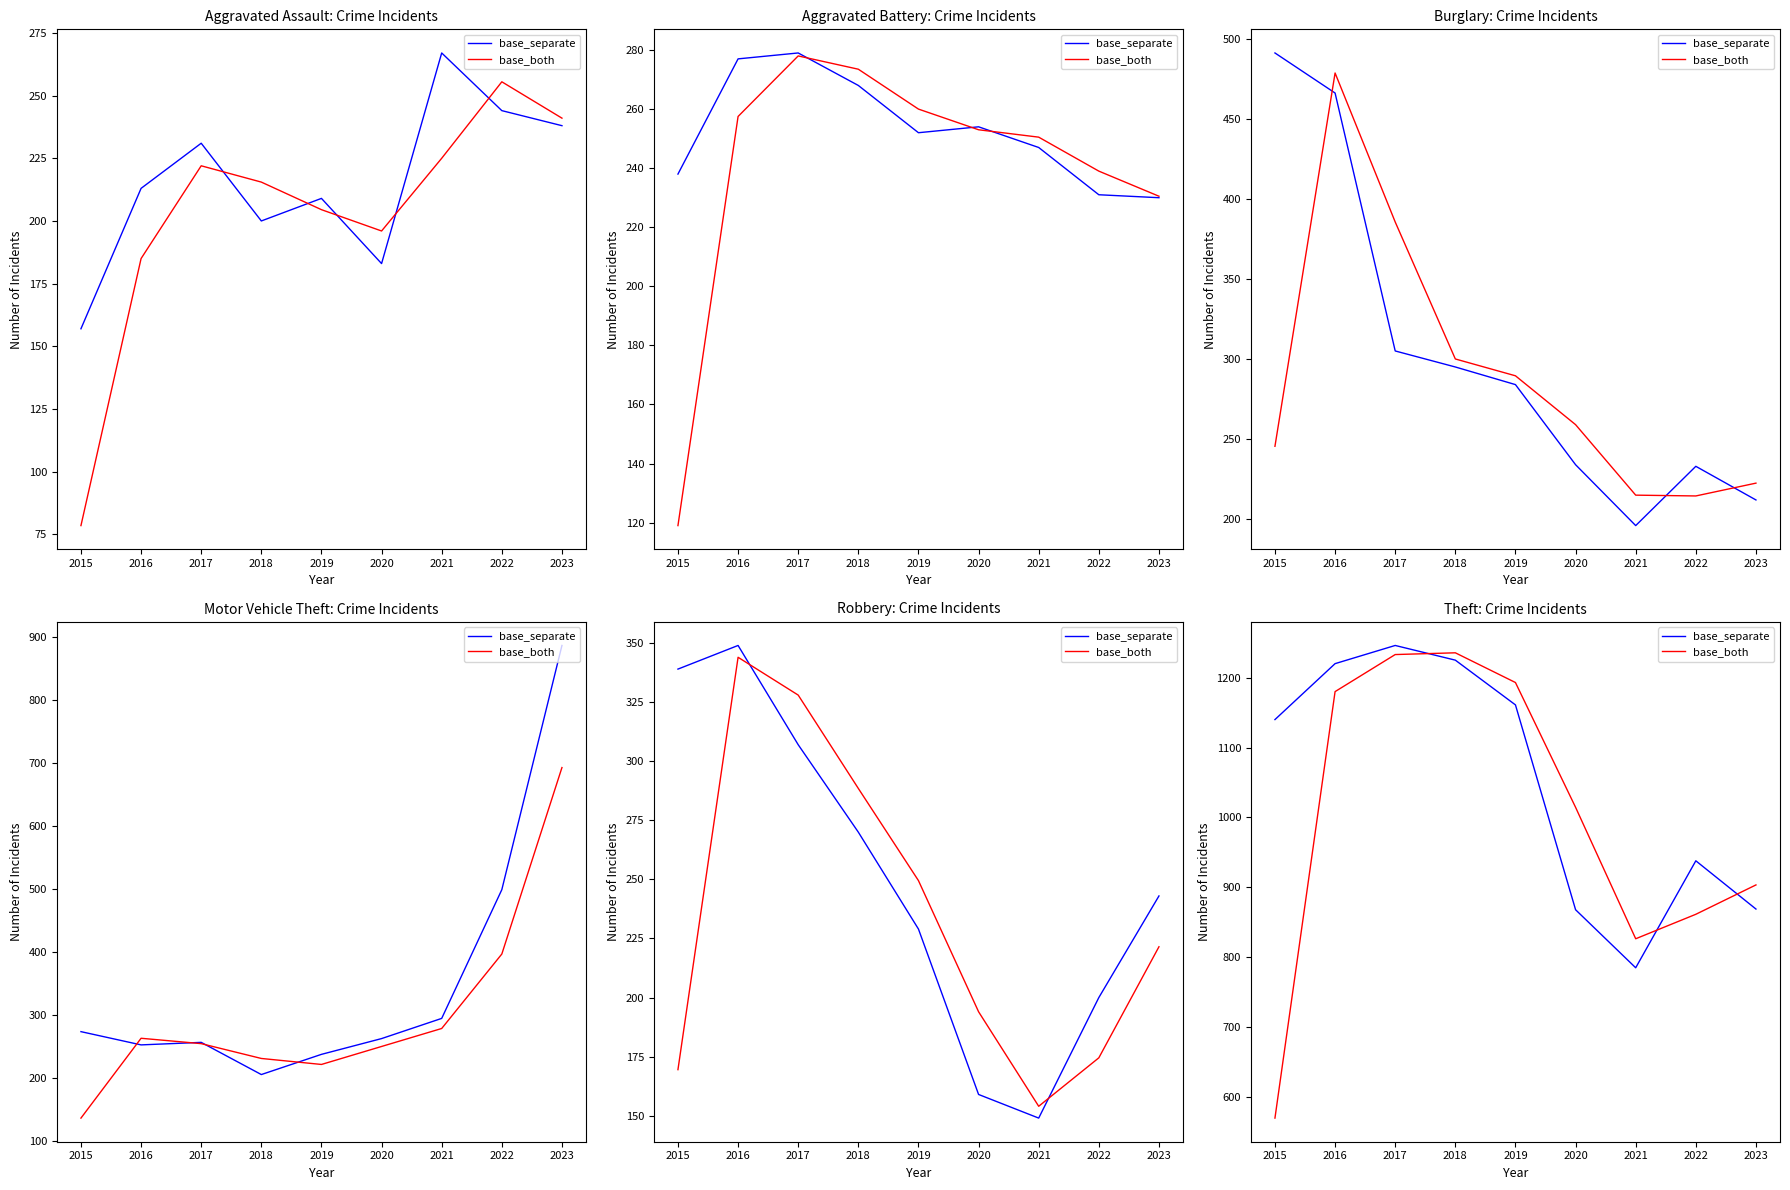

How many data points in base_both are less than 1014?

4